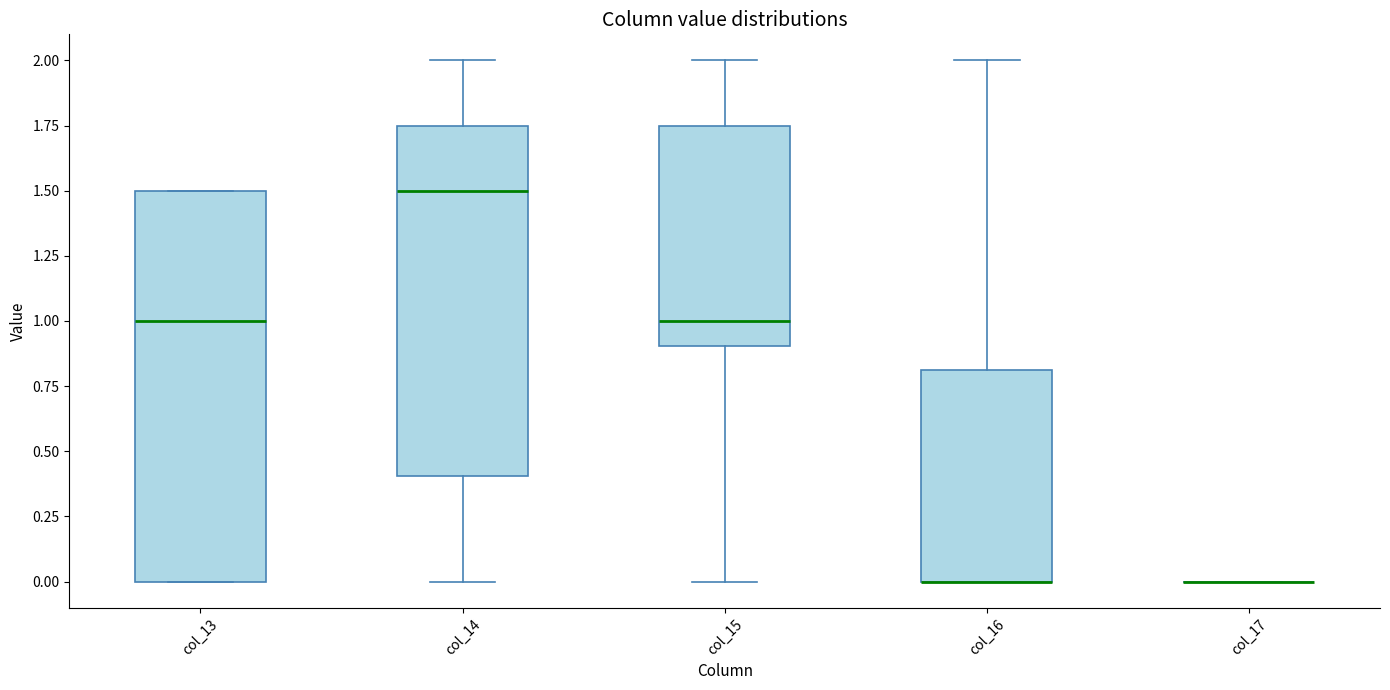

Reading left to right, transcribe this box plot: for each box, give where its median line is, the range the box spans, and where its two whiskers end, as read against the y-axis. The values are not printed on the chart, so give them approximately, as read against the axis.

col_13: median 1.00, box 0.00 to 1.50, whiskers 0.00 to 1.50
col_14: median 1.50, box 0.40 to 1.75, whiskers 0.00 to 2.00
col_15: median 1.00, box 0.90 to 1.75, whiskers 0.00 to 2.00
col_16: median 0.00 (drawn on the box's lower edge), box 0.00 to 0.80, whiskers 0.00 to 2.00
col_17: box collapsed to a line at 0.00, whiskers 0.00 to 0.00